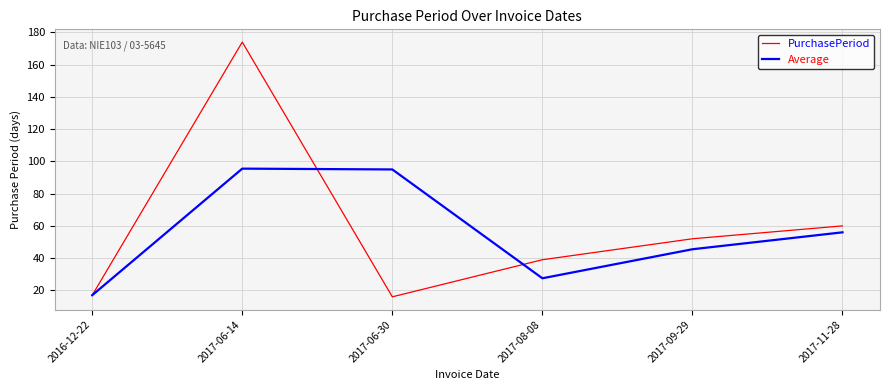

What position from the right is 2017-06-14?

5